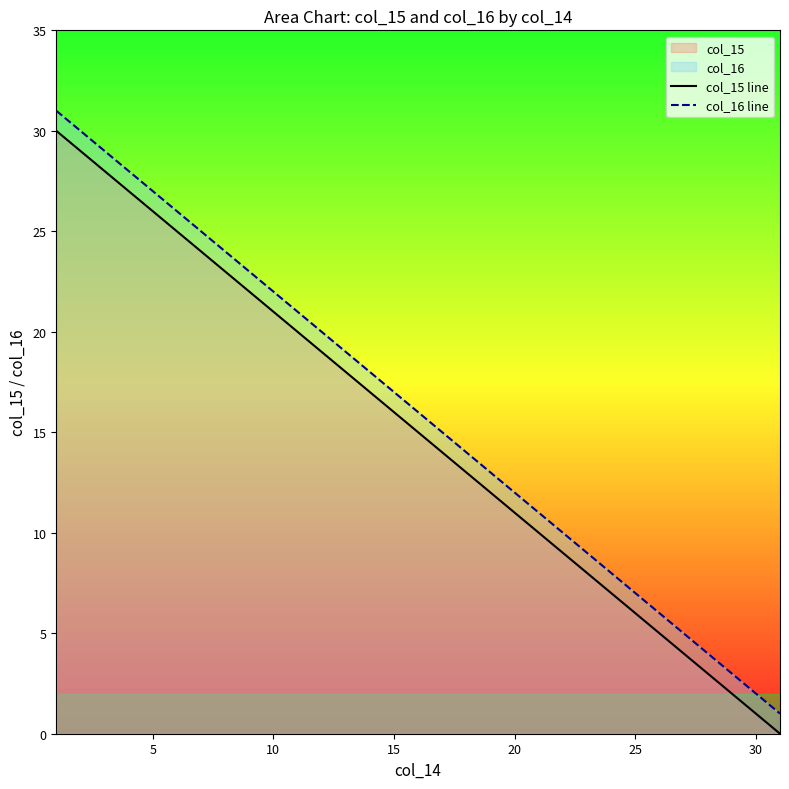

True or false: col_15 line has more than 0 points higher than both neighbors.

False